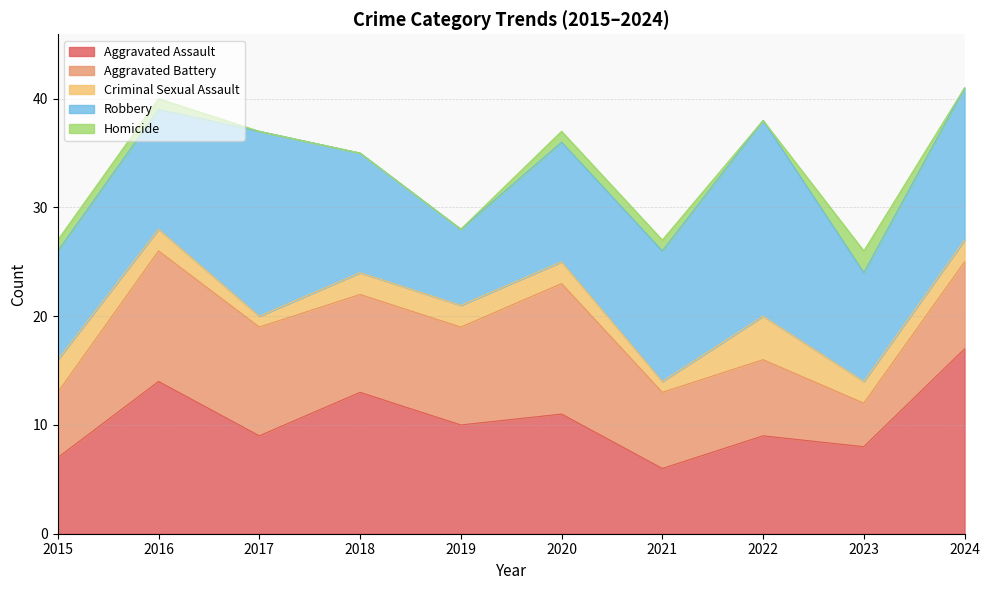

True or false: Criminal Sexual Assault and Robbery intersect in this chart.

False